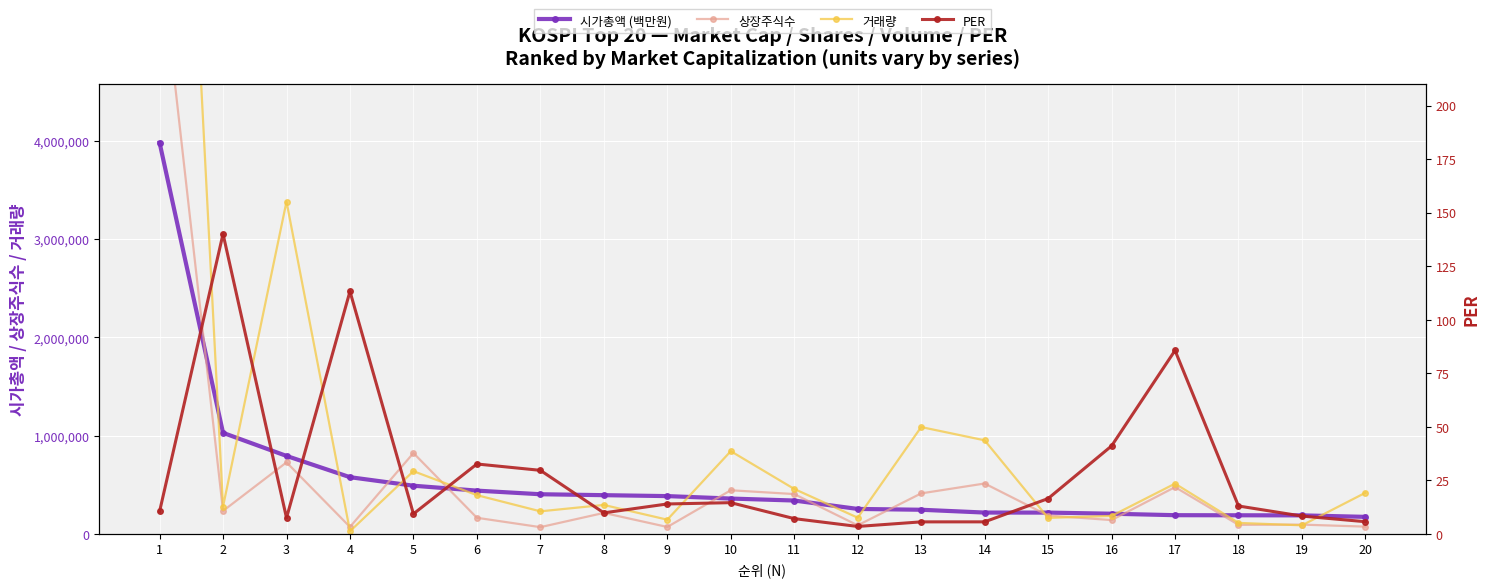

What is the value of the 거래량 point at the 8th from the left?

294725.0